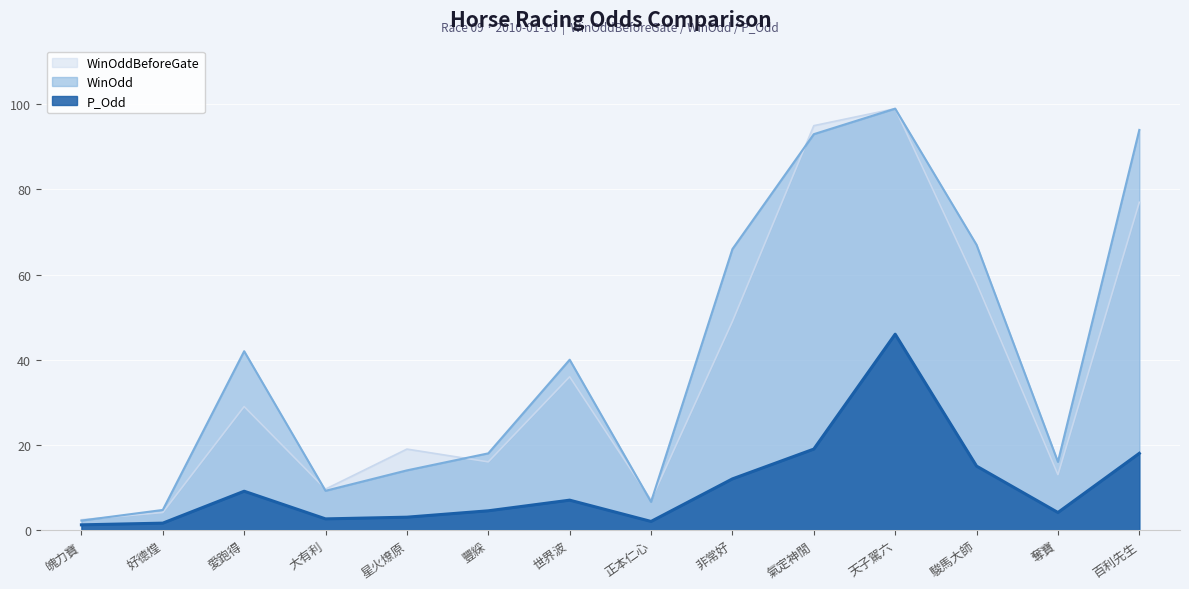

How many distinct data groups are displayed?

3